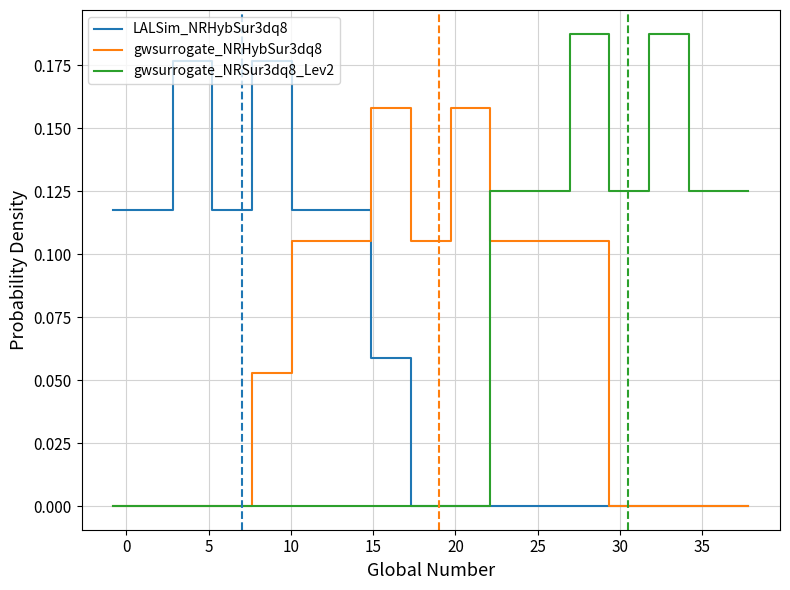

Which series has the largest range (max minus min)?

gwsurrogate_NRSur3dq8_Lev2